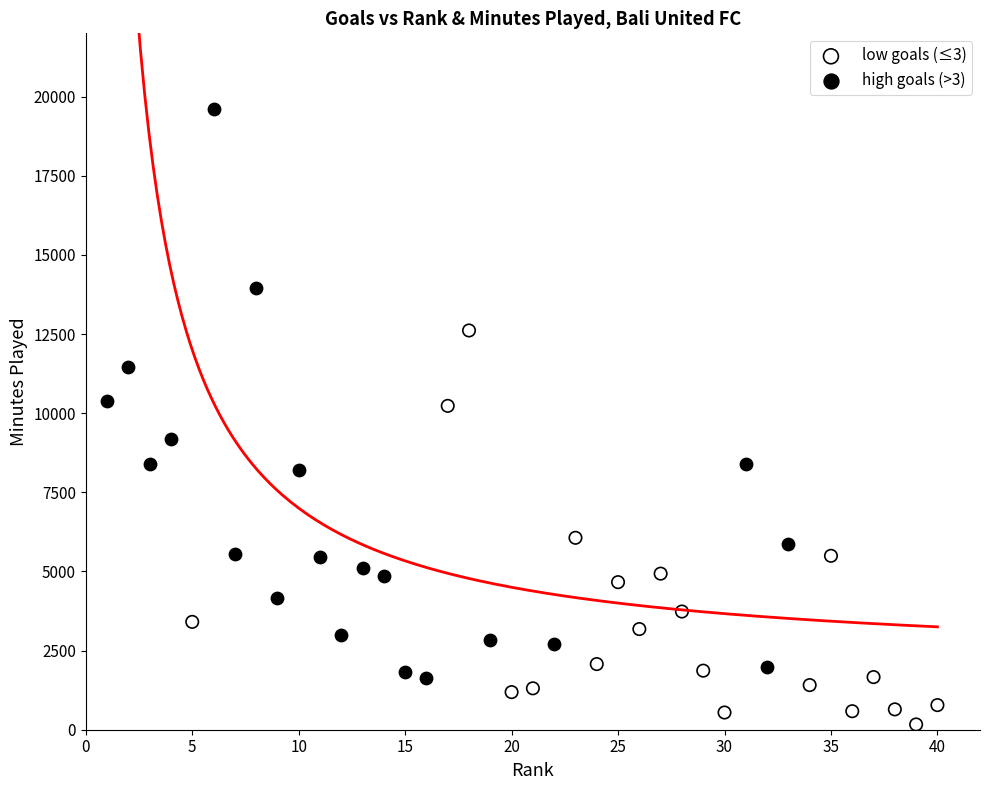

Which series contains the lowest Y value?

low goals (≤3)